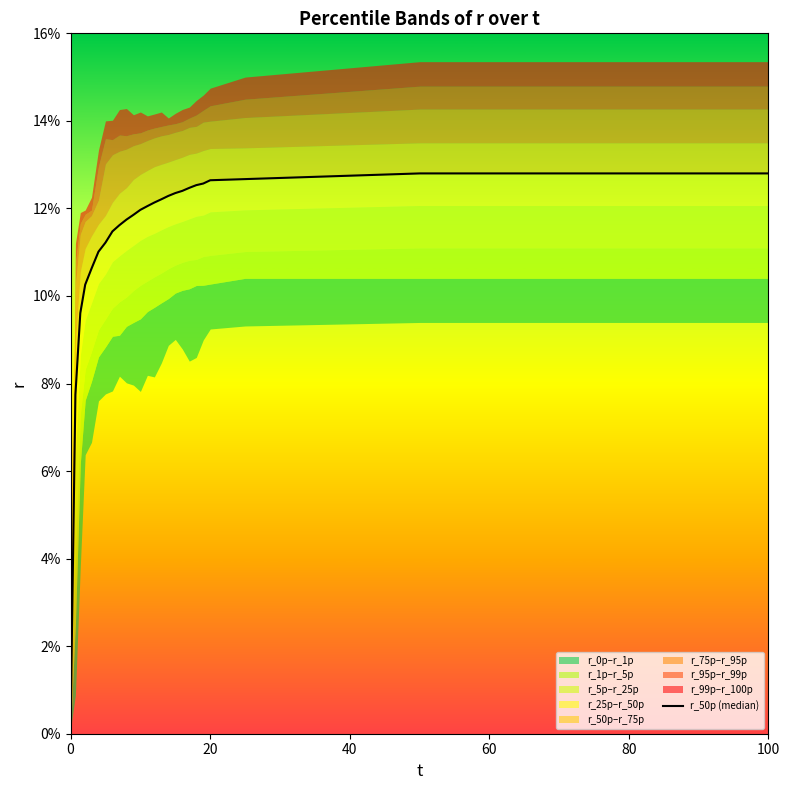

How many lines are shown in the chart?

1